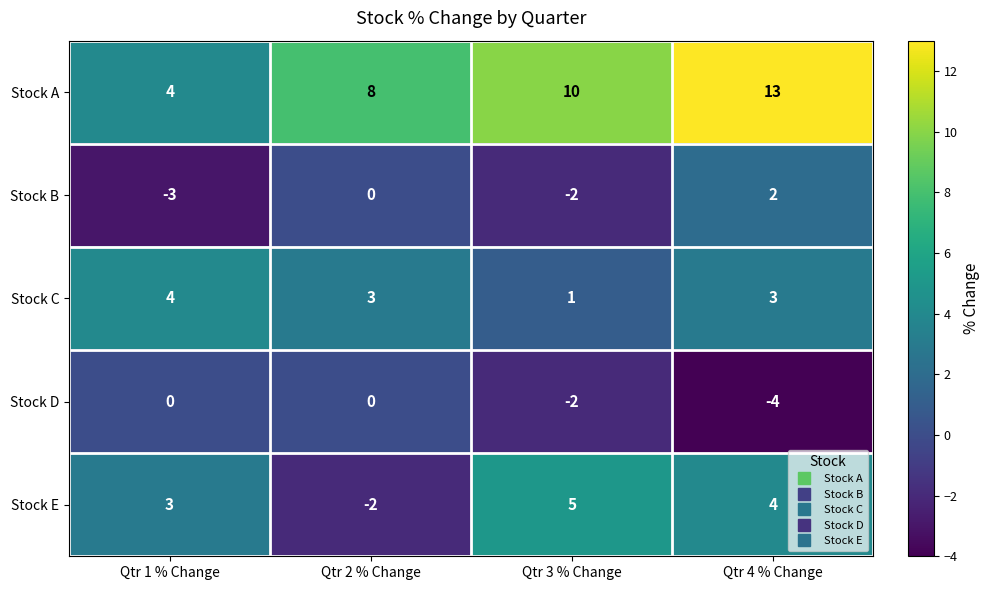

What is the difference between the maximum and minimum values in the Stock C series?

3